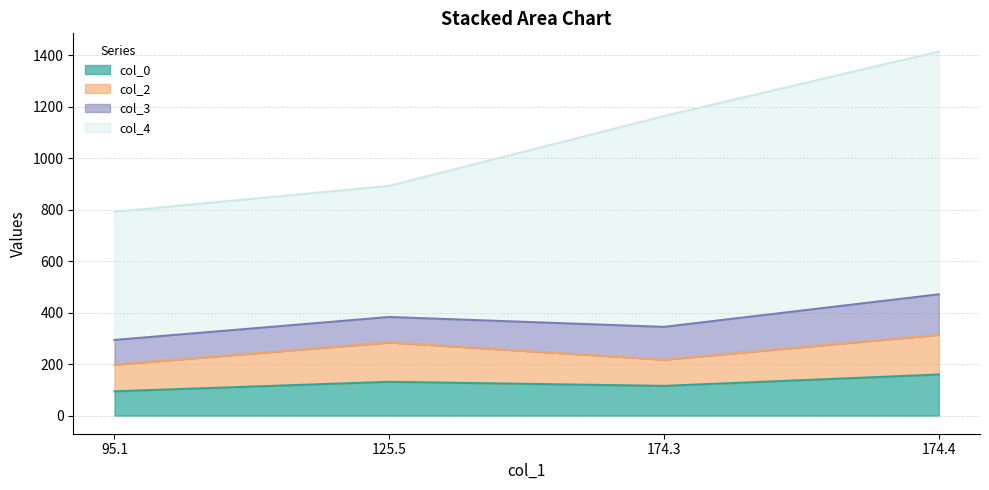

What is the highest value of the col_0 series?

159.3